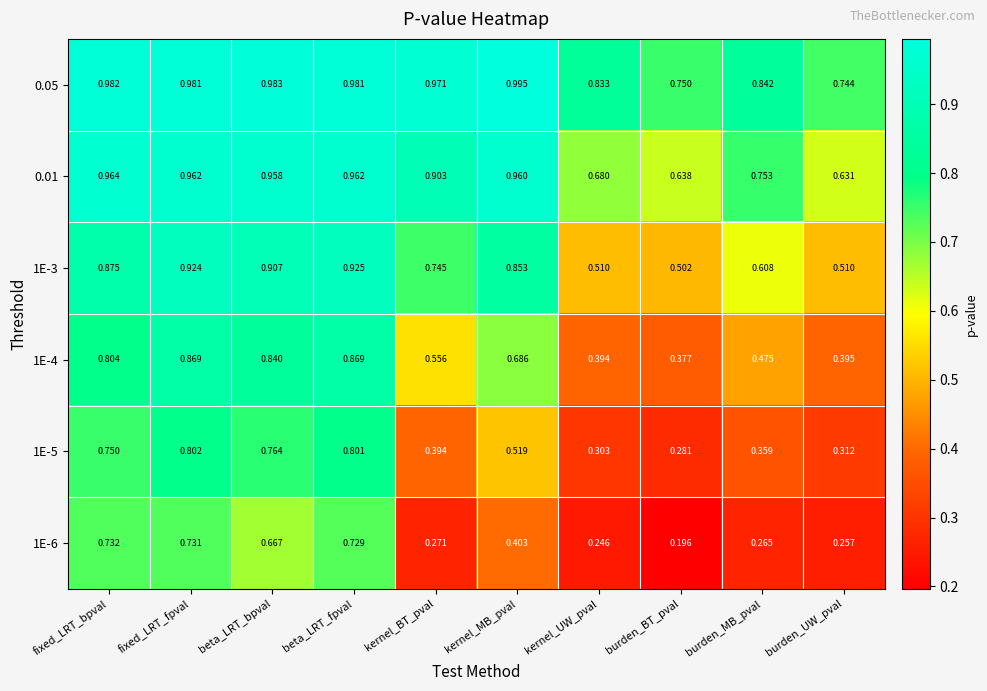

At which category does the chart reach its peak across all series?

kernel_MB_pval